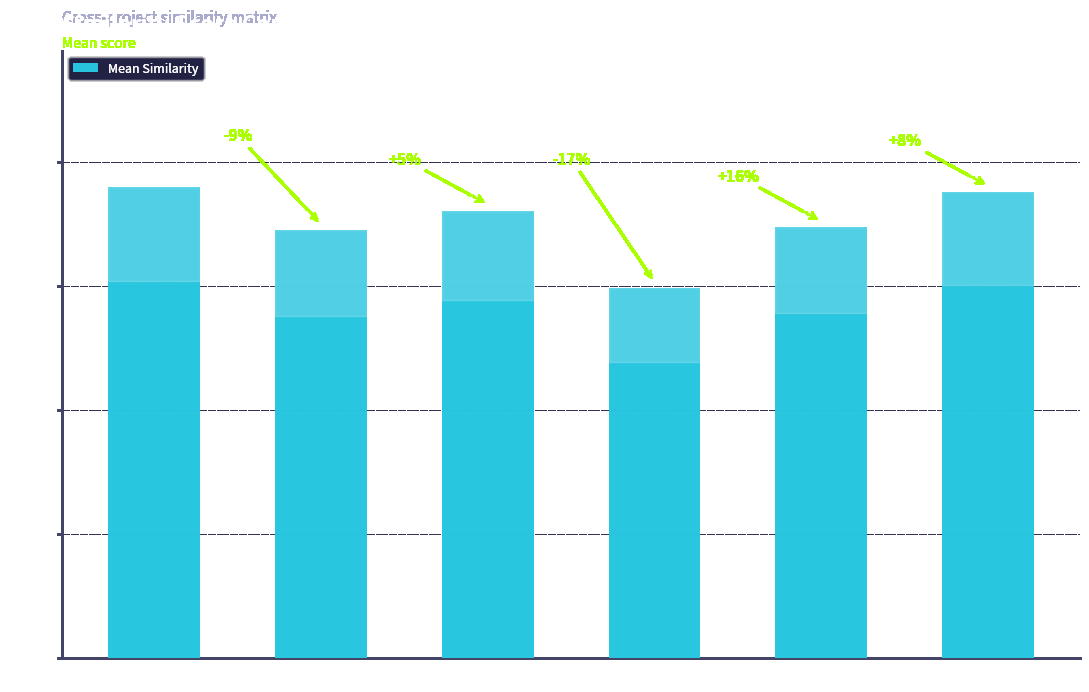

How many data points does each series have?

6